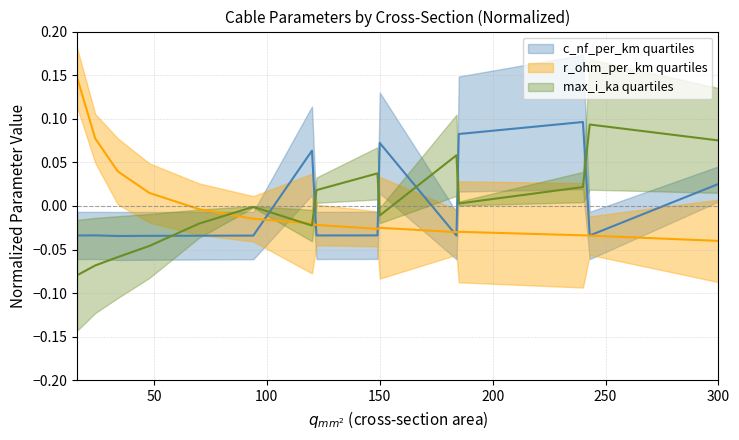

Which series changed the most between 150 and 240?

max_i_ka